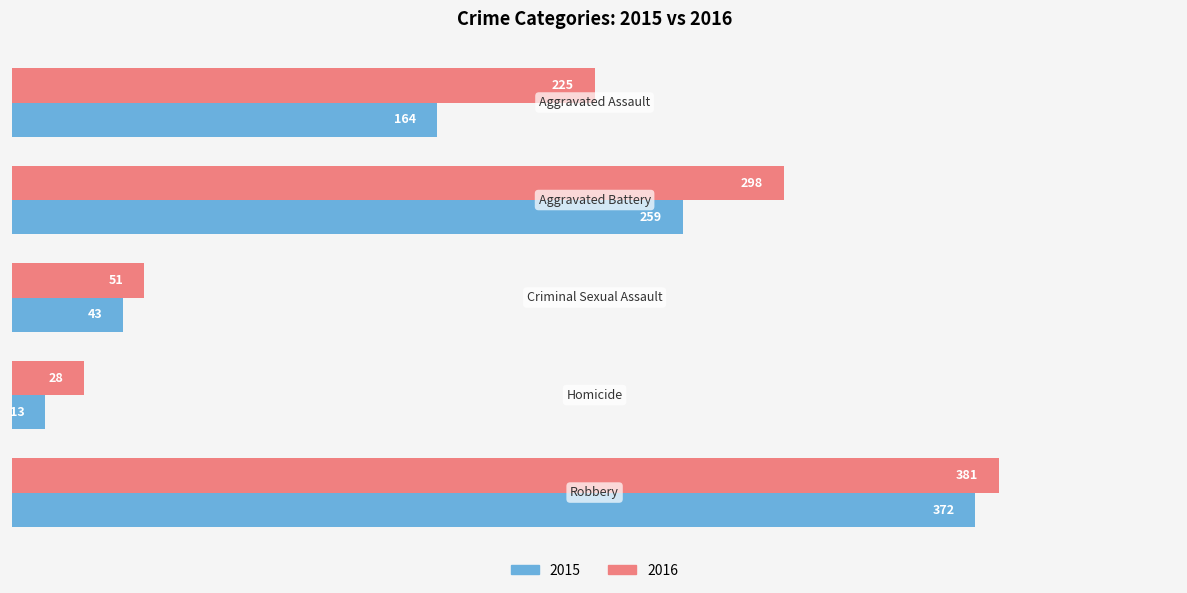

Which series has the widest spread of values?

2015